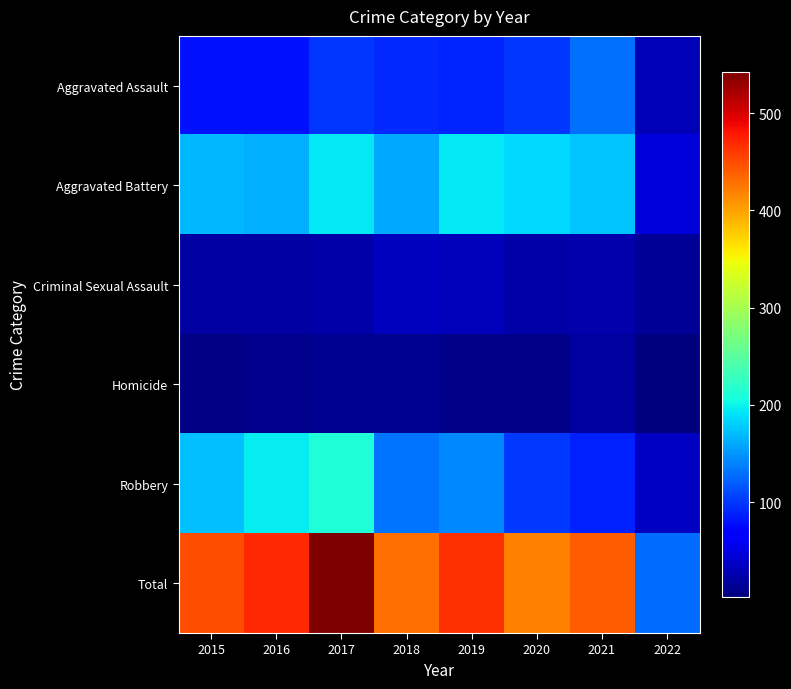

What is the greatest value displayed?

542